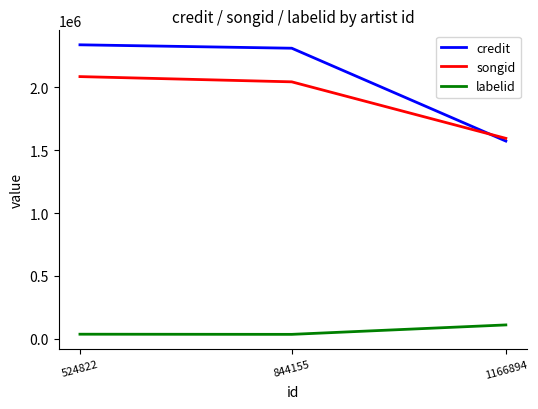

At which category is the sum across all series the highest?

524822